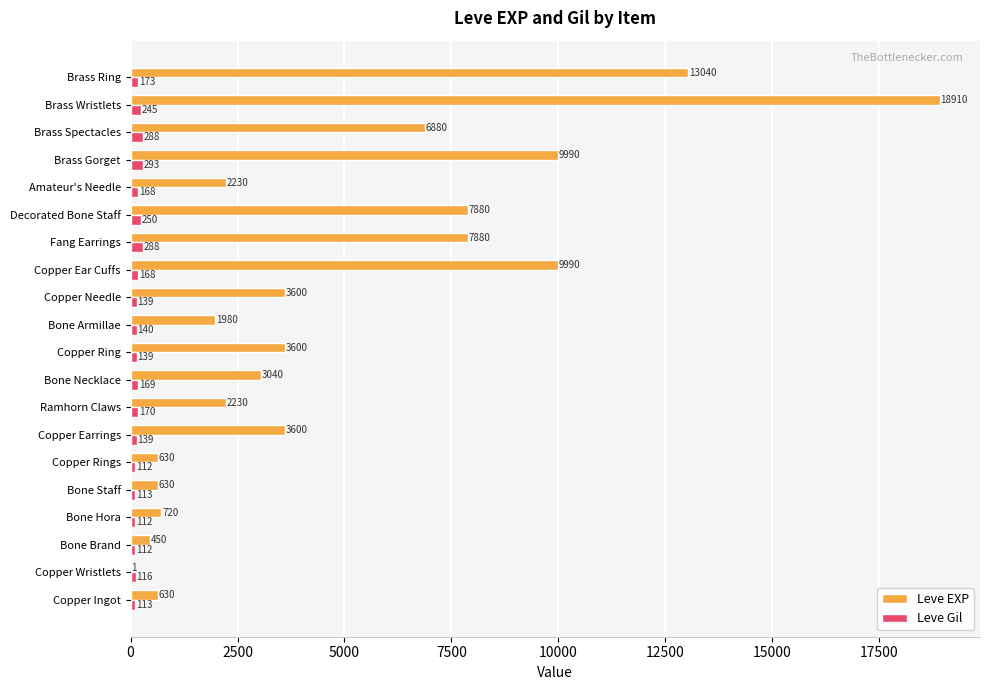

What are all the series names shown in the legend?

Leve EXP, Leve Gil